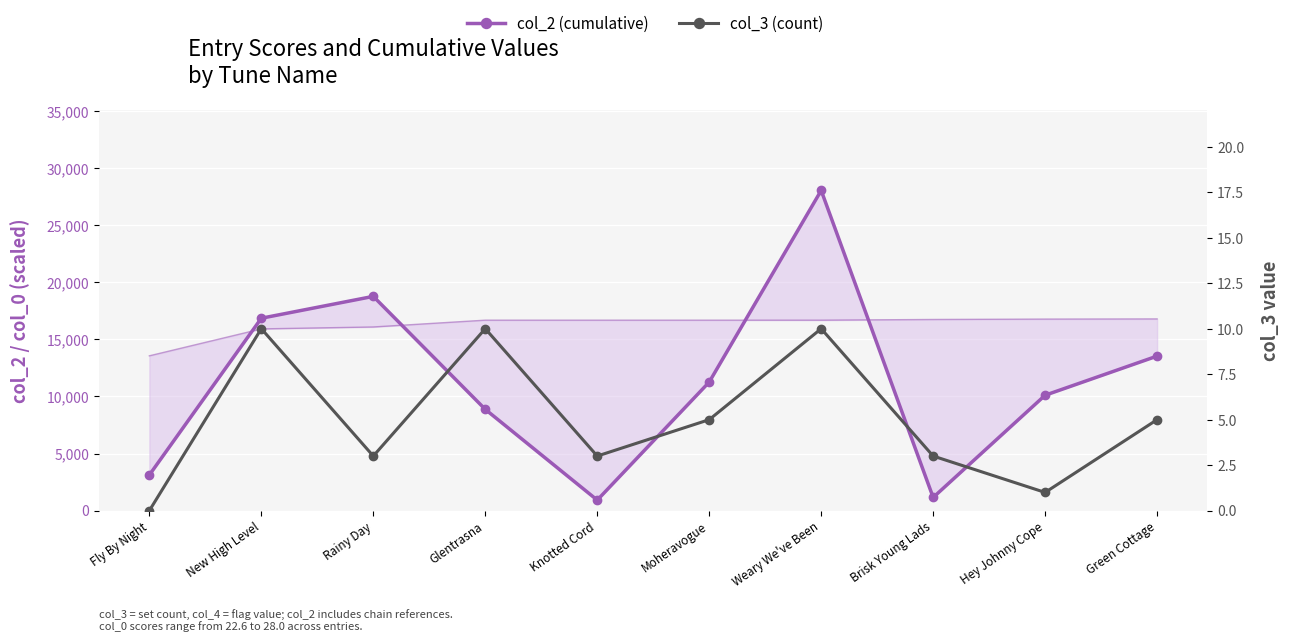

At which label does col_3 (count) reach its minimum?

Fly By Night